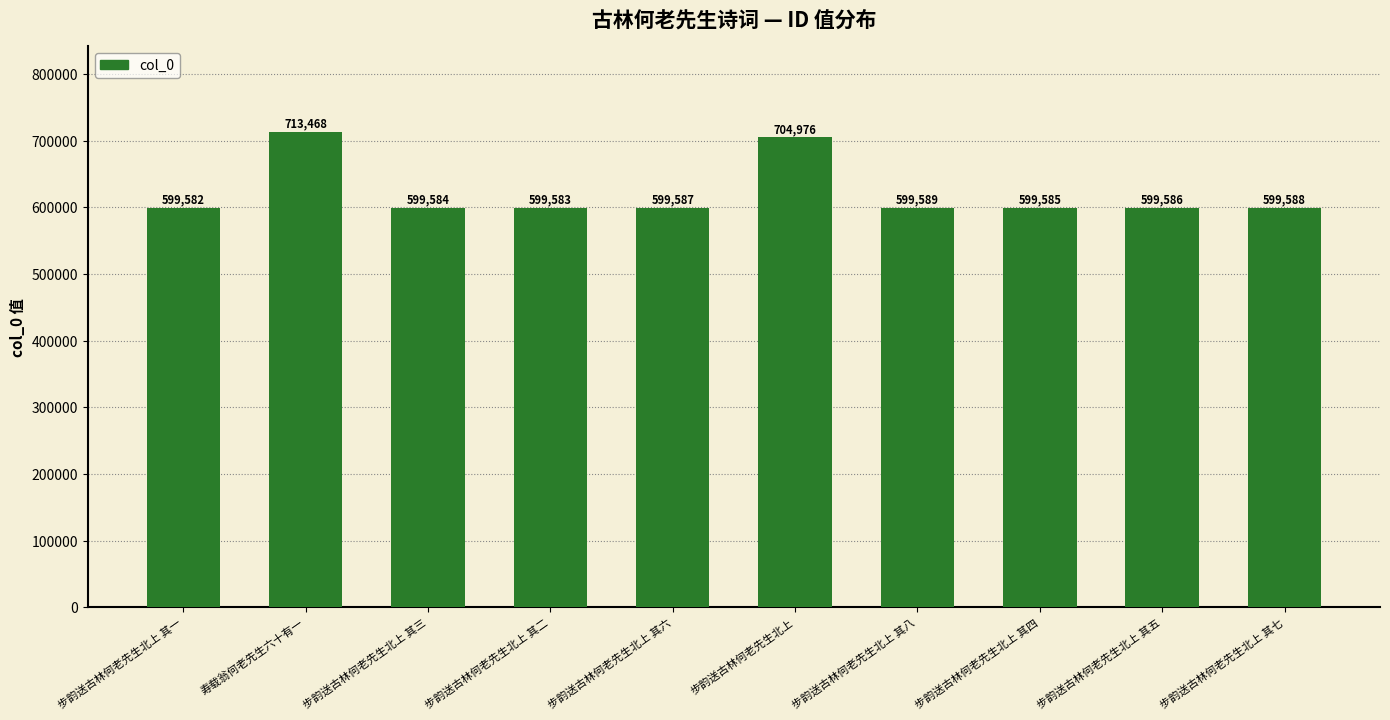

What value does the data have at 步韵送古林何老先生北上 其二?

599583